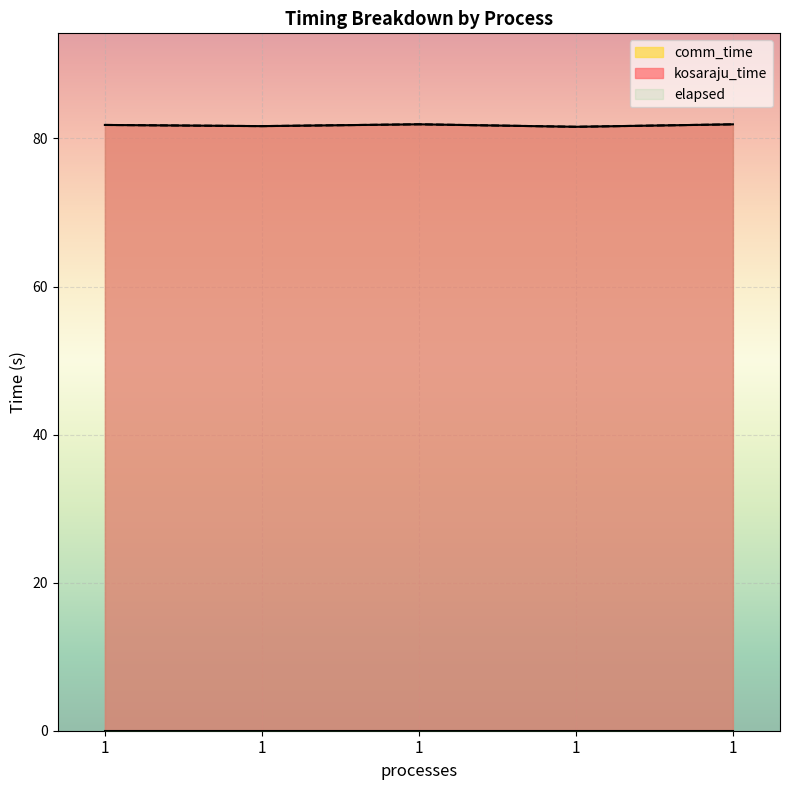

True or false: kosaraju_time and elapsed cross at least once.

False